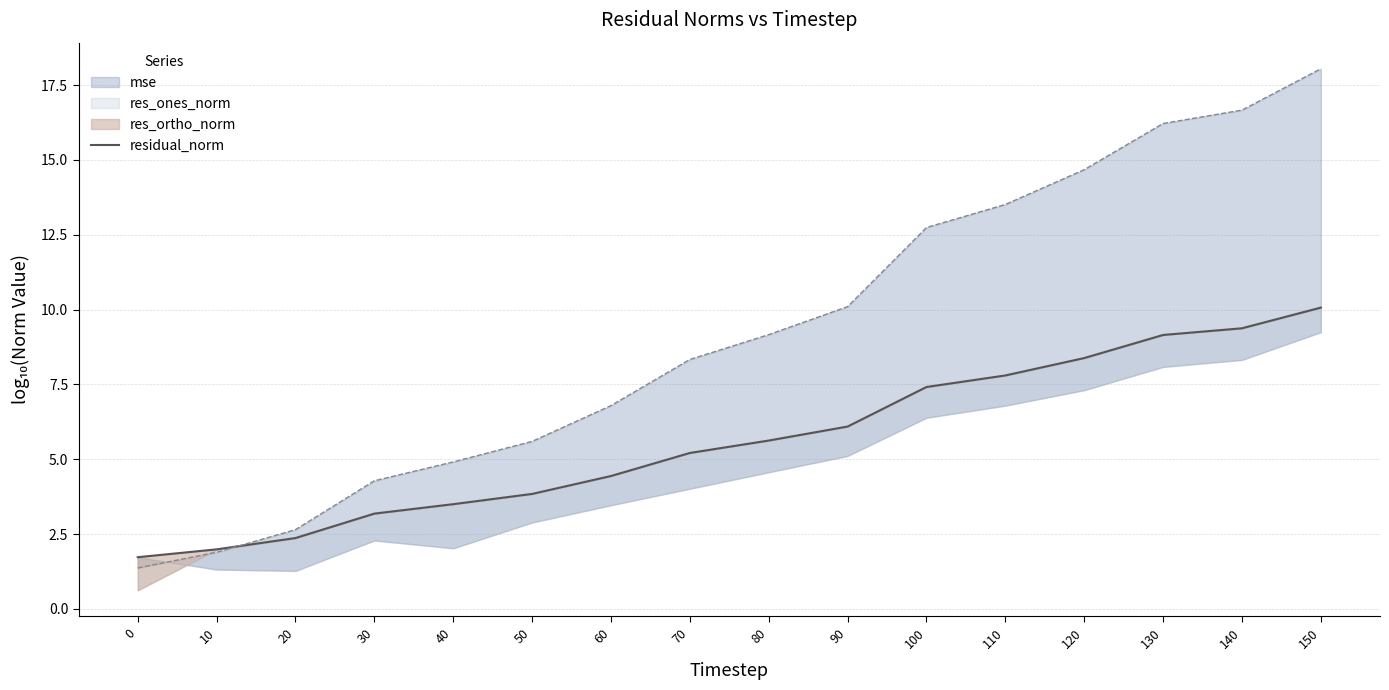

What is the approximate value at 20?

2.4